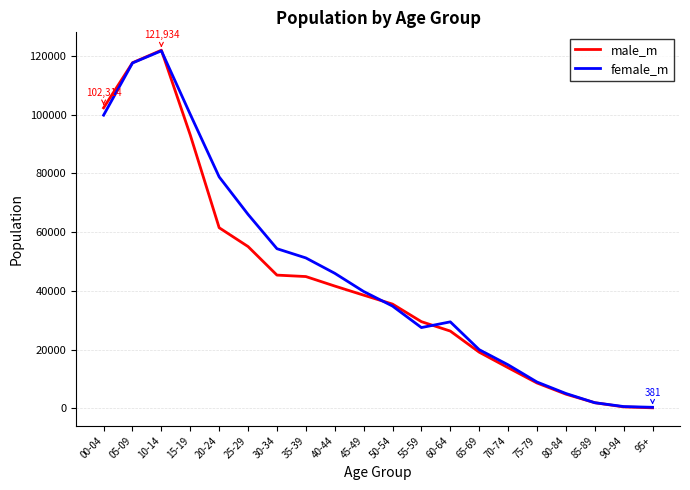

What is the difference between the second highest and second lowest values in the male_m series?

117143